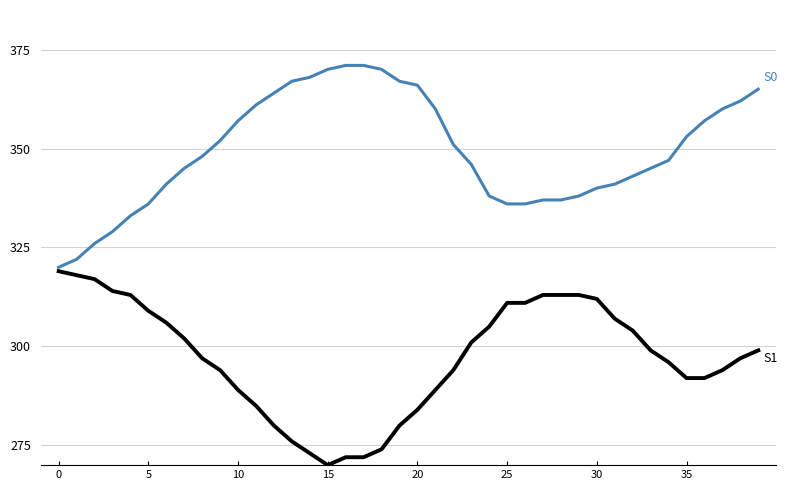

What is the maximum value shown in the chart?

371